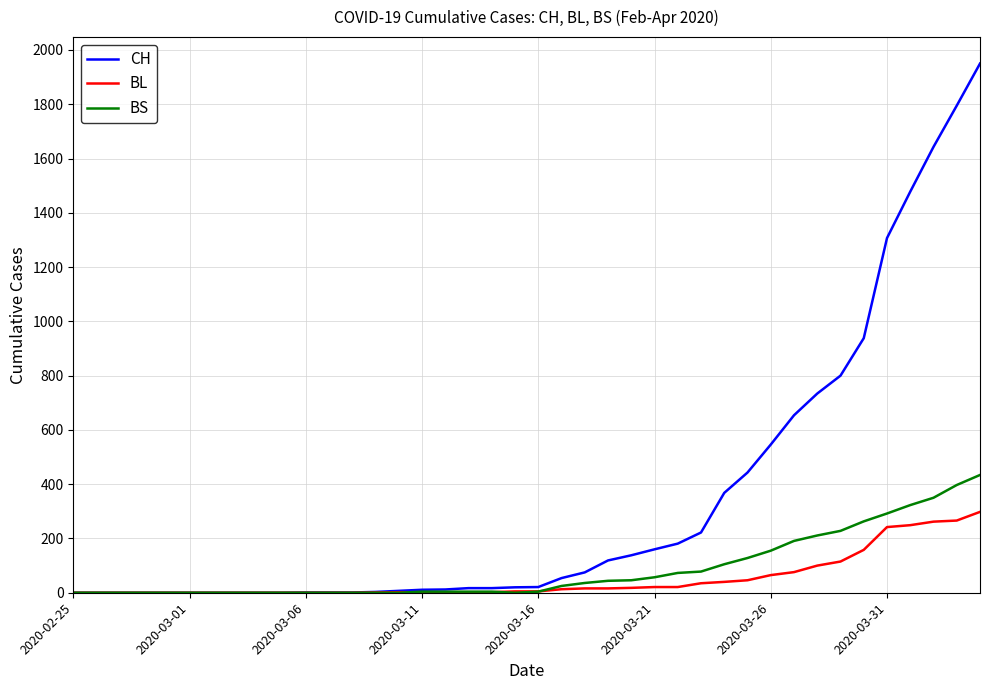

Which series has the largest total across all categories?

CH